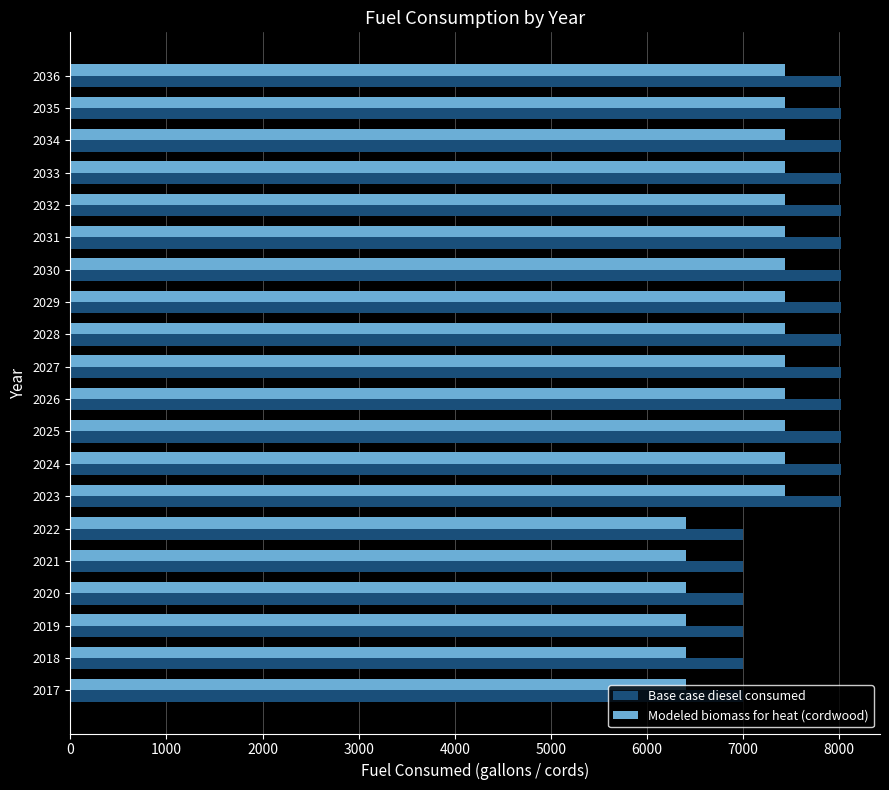

What is the spread (max minus min) of values at 2027?

590.6